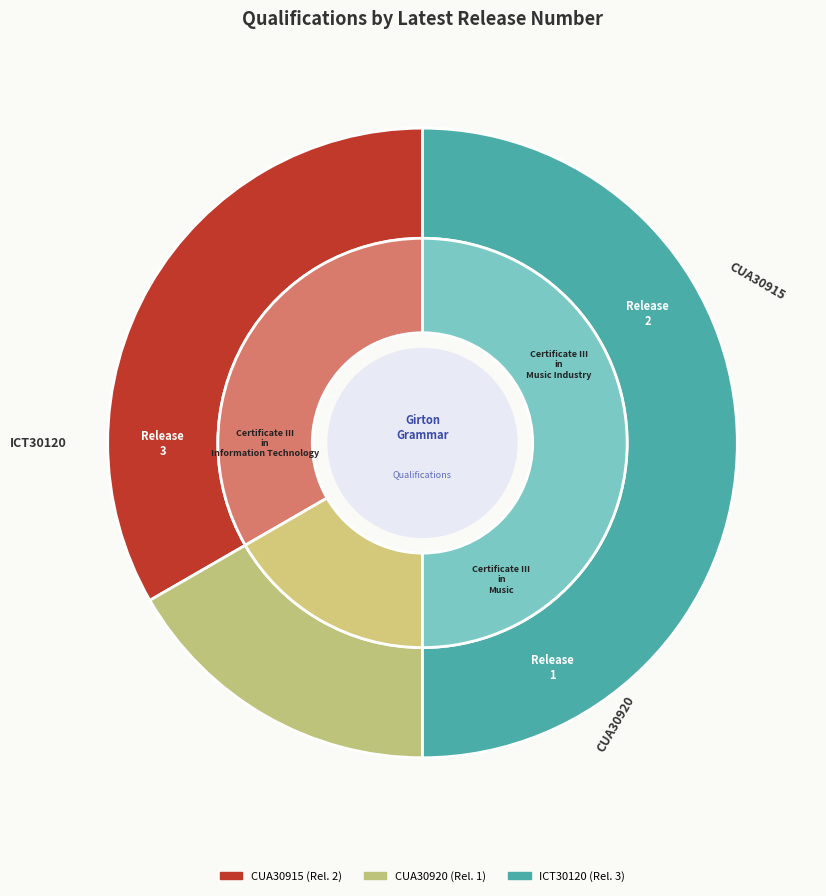

What is the smallest slice in the pie chart?

CUA30920